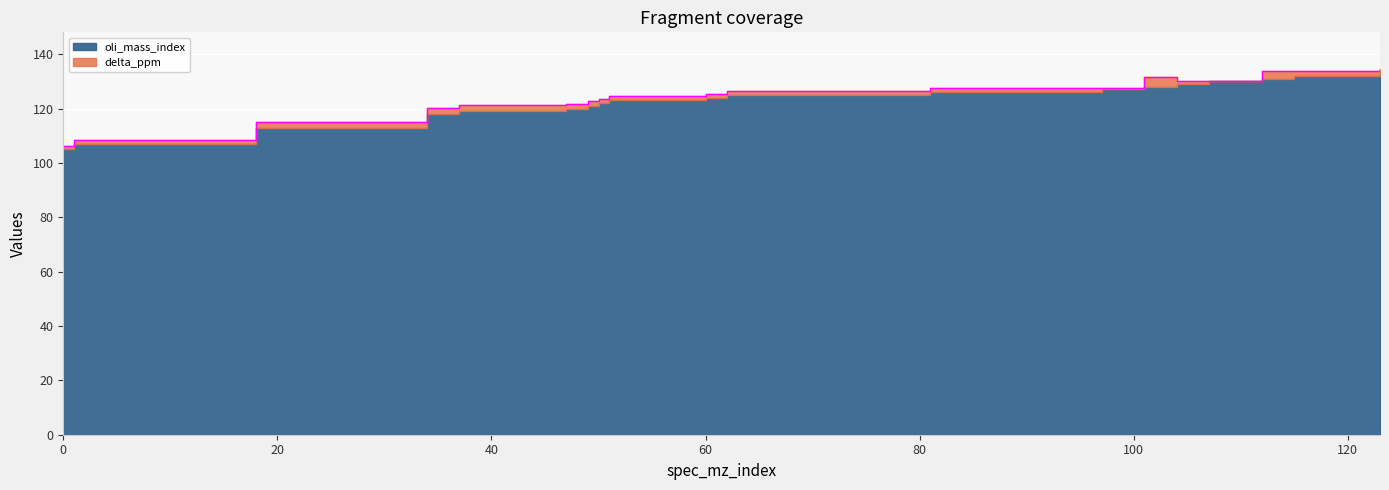

Between 18 and 107, which is larger?

107